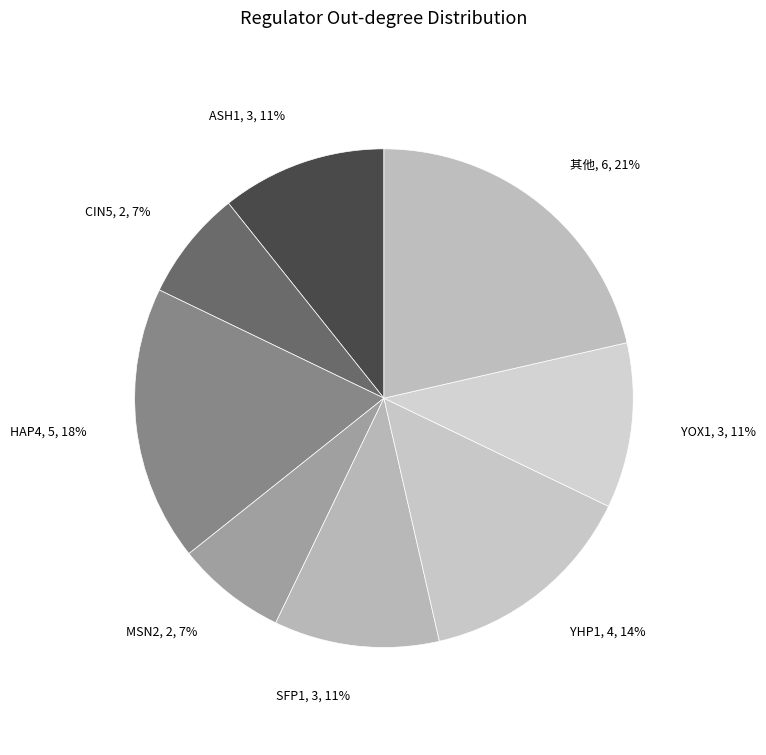

Does ASH1 account for over 50% of the chart?

No